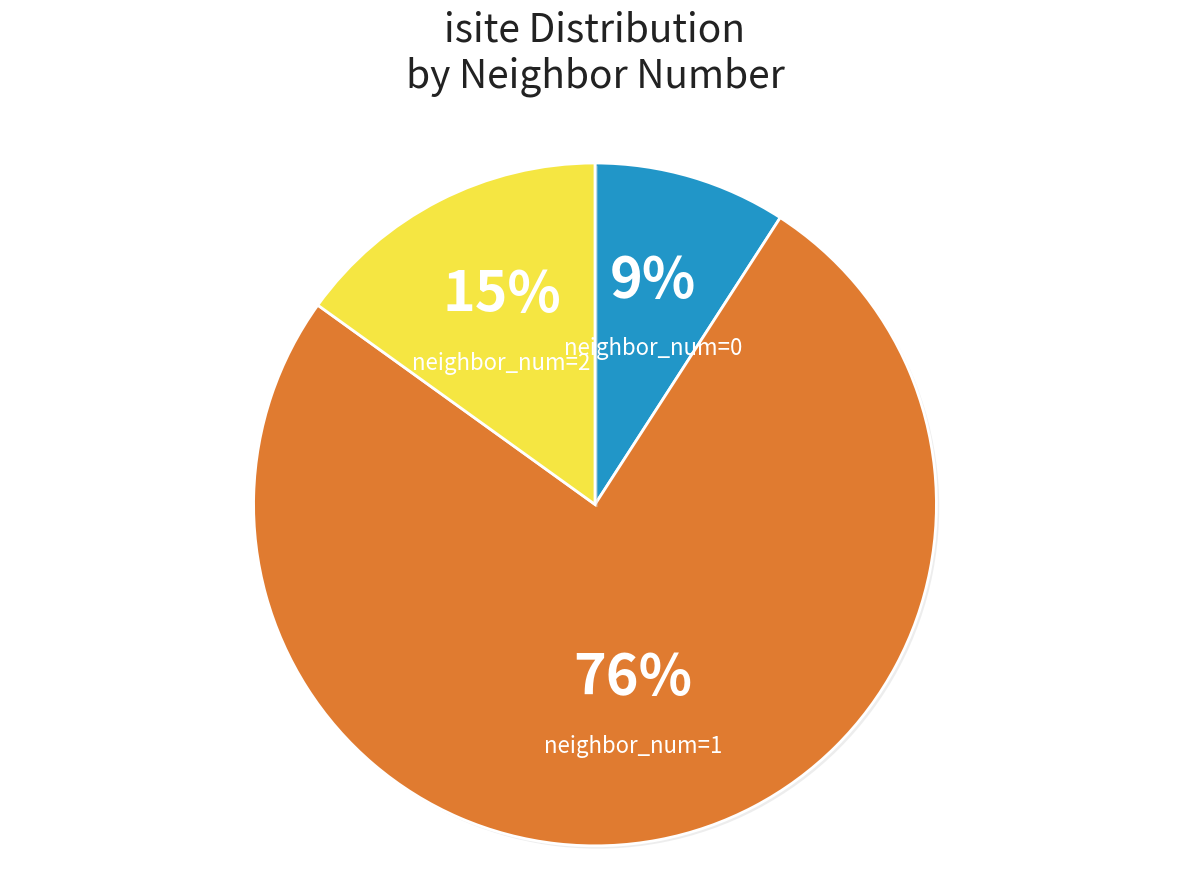

Is the sum of neighbor_num=0 and neighbor_num=2 greater than half?

No